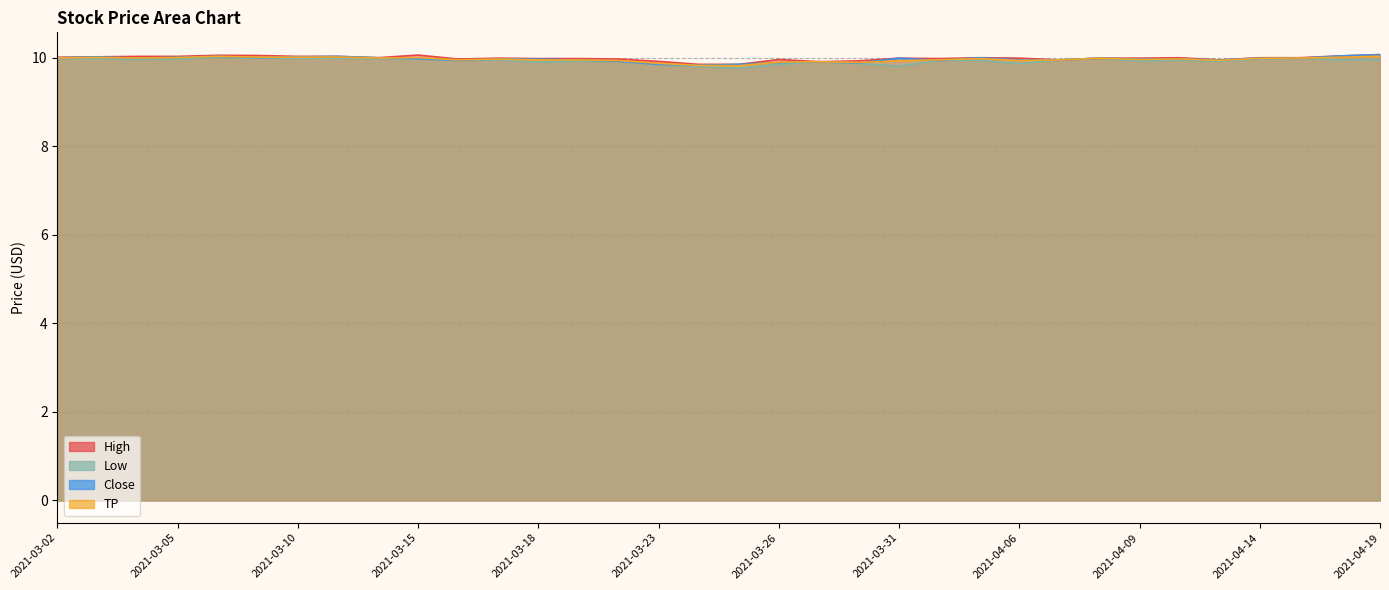

Reading right to left, transcribe all the data shown in this chart.

High: 10.1	10.0	10.0	10.0	9.9	10.0	10.0	10.0	9.9	10.0	10.0	10.0	10.0	9.9	9.9	10.0	9.9	9.9	9.9	10.0	10.0	10.0	10.0	10.0	10.1	10.0	10.0	10.0	10.1	10.1	10.0	10.0	10.0	10.0
Low: 10.0	9.9	10.0	10.0	9.9	9.9	9.9	10.0	9.9	9.9	9.9	9.9	9.8	9.9	9.9	9.9	9.8	9.8	9.9	9.9	9.9	9.9	9.9	9.9	10.0	10.0	10.0	10.0	10.0	10.0	10.0	10.0	10.0	10.0
Close: 10.1	10.0	10.0	10.0	9.9	10.0	10.0	10.0	9.9	9.9	10.0	9.9	10.0	9.9	9.9	9.9	9.9	9.8	9.9	9.9	9.9	10.0	10.0	9.9	10.0	10.0	10.0	10.0	10.0	10.0	10.0	10.0	10.0	10.0
TP: 10.0	10.0	10.0	10.0	9.9	10.0	10.0	10.0	9.9	9.9	10.0	10.0	9.9	9.9	9.9	9.9	9.8	9.8	9.9	9.9	9.9	9.9	10.0	10.0	10.0	10.0	10.0	10.0	10.0	10.0	10.0	10.0	10.0	10.0